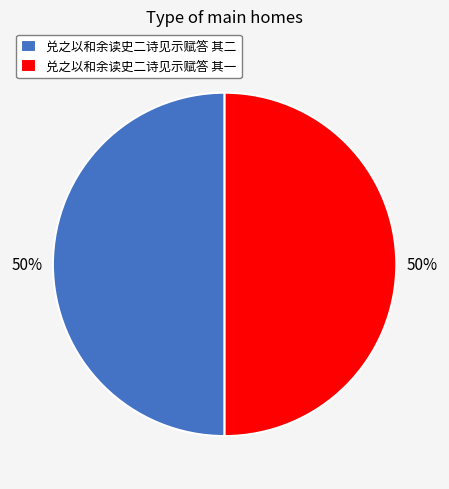

To the nearest percent, what percentage of the pie is 兑之以和余读史二诗见示赋答 其二?

50%